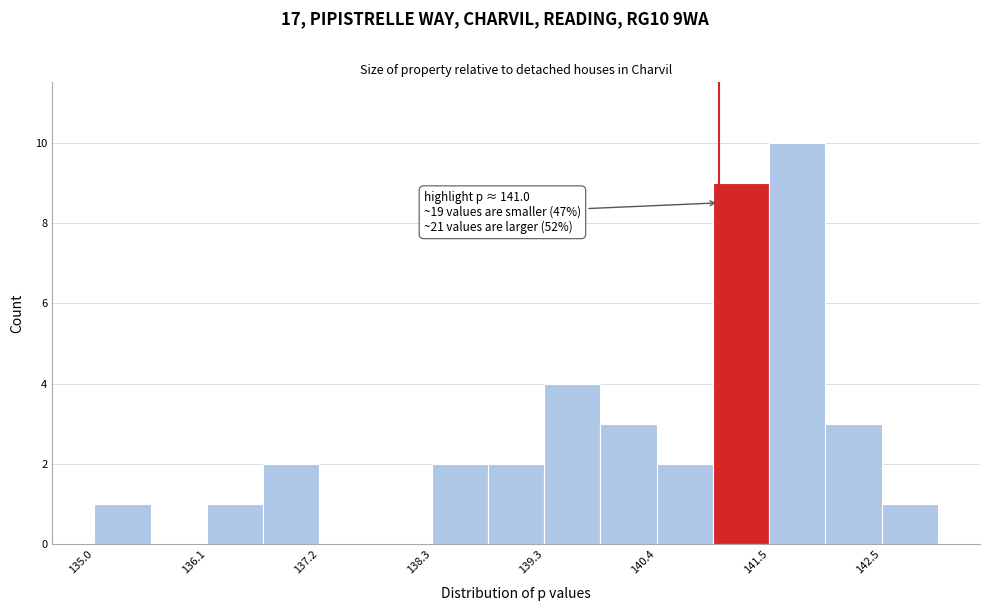

Around what value on the x-axis is the tallest bar? Give the approximate position of its centre, as read against the axis.

141.8